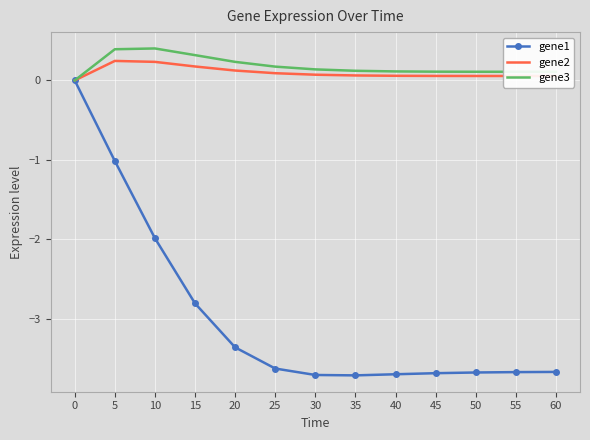

Is the value of gene1 at 30 greater than the value of gene2 at 40?

No